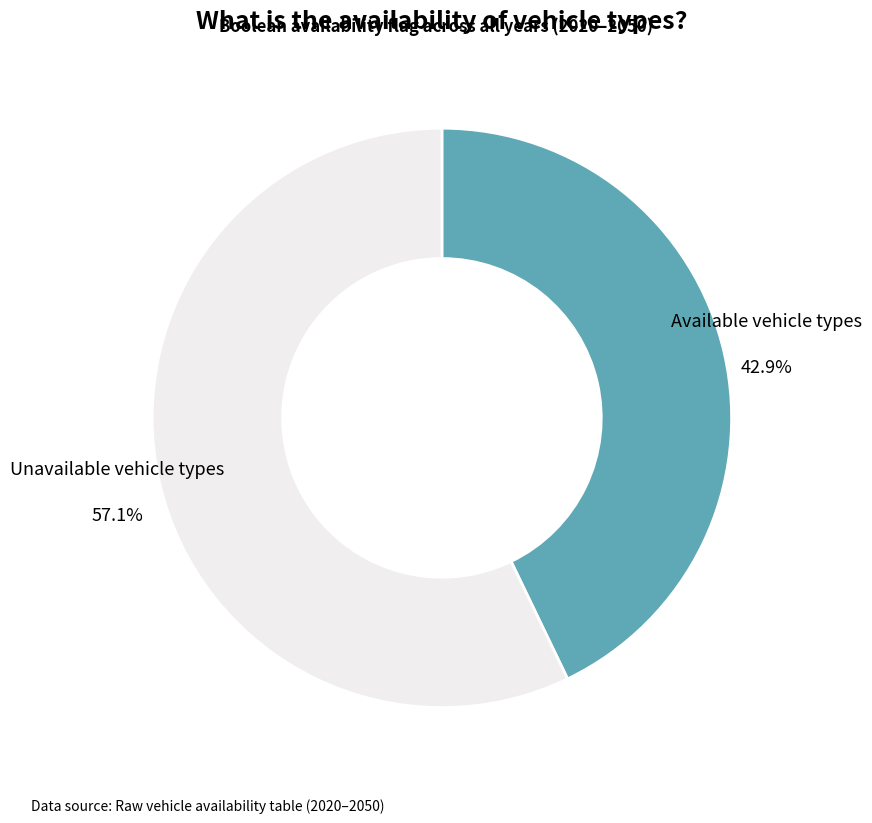

Is there a majority slice in this chart?

Yes